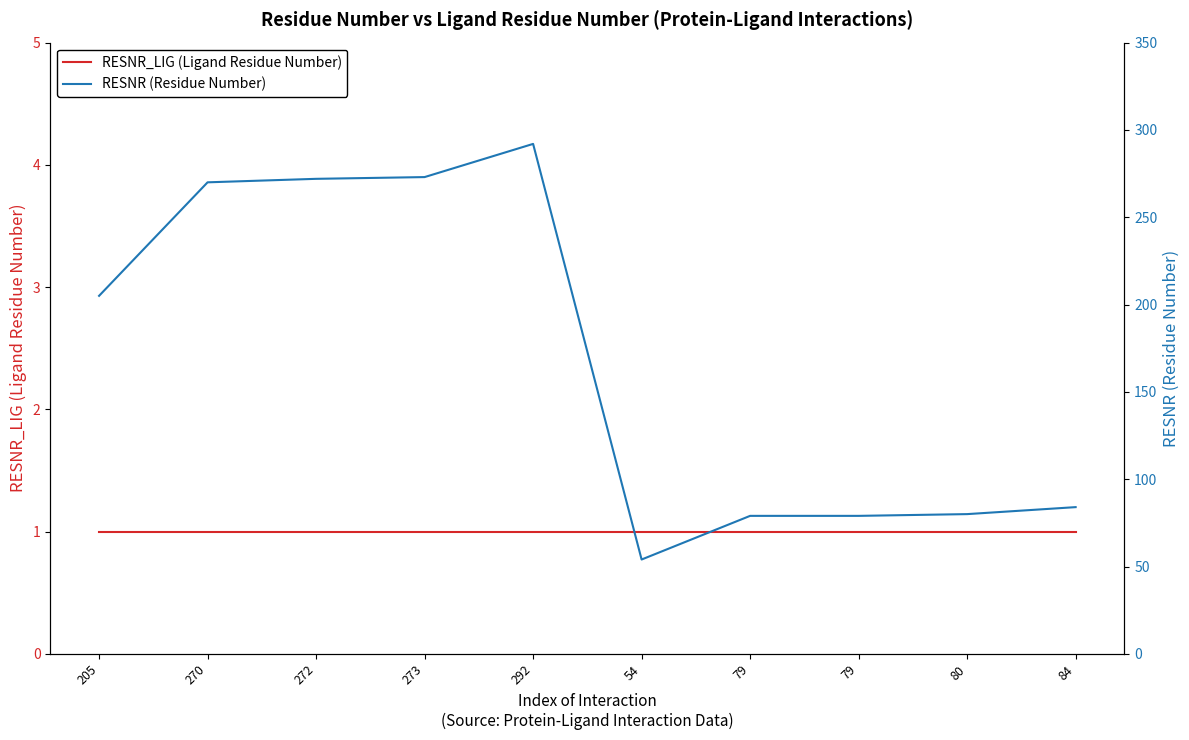

In RESNR (Residue Number), how many points are lower than both neighbors (excluding endpoints)?

1